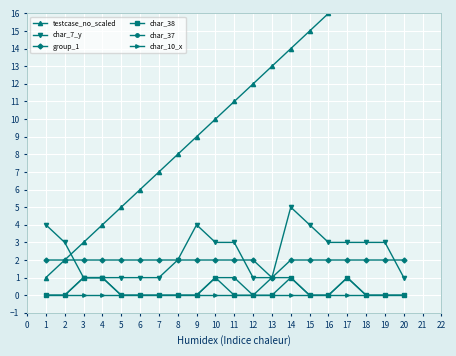

How many lines are shown in the chart?

6